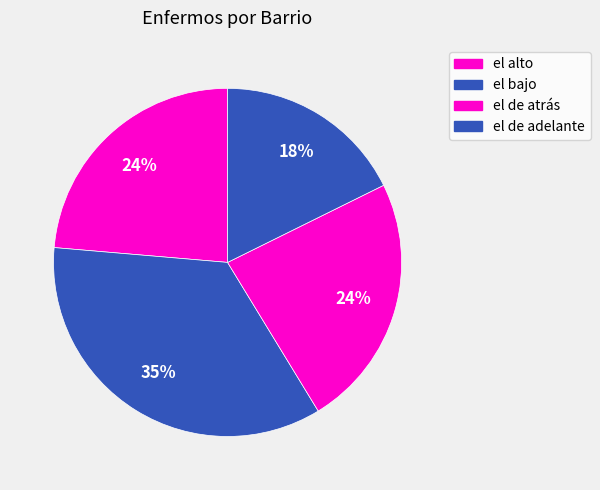

What is the largest slice in the pie chart?

el bajo